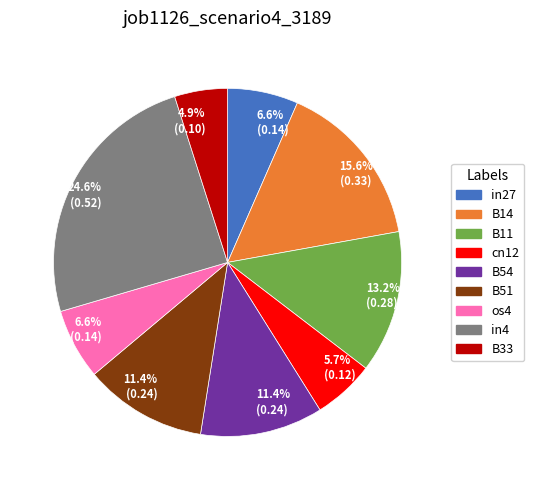

Does any single category account for the majority?

No